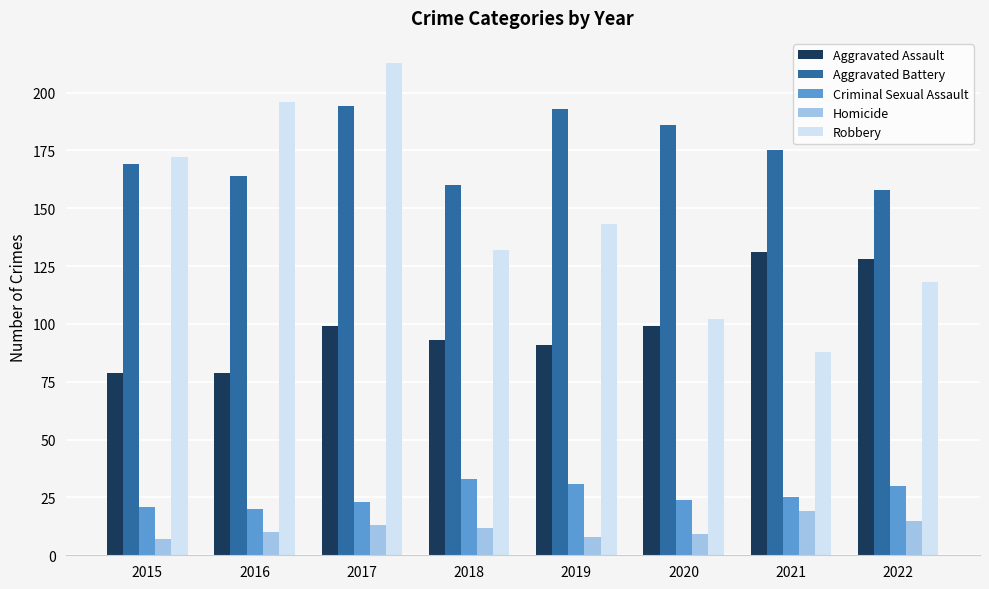

Reading left to right, transcribe all the data shown in this chart.

Aggravated Assault: 2015=79	2016=79	2017=99	2018=93	2019=91	2020=99	2021=131	2022=128
Aggravated Battery: 2015=169	2016=164	2017=194	2018=160	2019=193	2020=186	2021=175	2022=158
Criminal Sexual Assault: 2015=21	2016=20	2017=23	2018=33	2019=31	2020=24	2021=25	2022=30
Homicide: 2015=7	2016=10	2017=13	2018=12	2019=8	2020=9	2021=19	2022=15
Robbery: 2015=172	2016=196	2017=213	2018=132	2019=143	2020=102	2021=88	2022=118